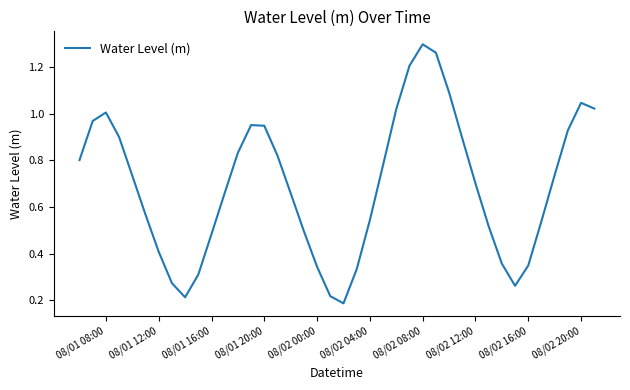

Reading right to left, transcribe all the data shown in this chart.

1.0	1.0	0.9	0.7	0.5	0.3	0.3	0.4	0.5	0.7	0.9	1.1	1.3	1.3	1.2	1.0	0.8	0.5	0.3	0.2	0.2	0.3	0.5	0.7	0.8	0.9	1.0	0.8	0.7	0.5	0.3	0.2	0.3	0.4	0.6	0.7	0.9	1.0	1.0	0.8